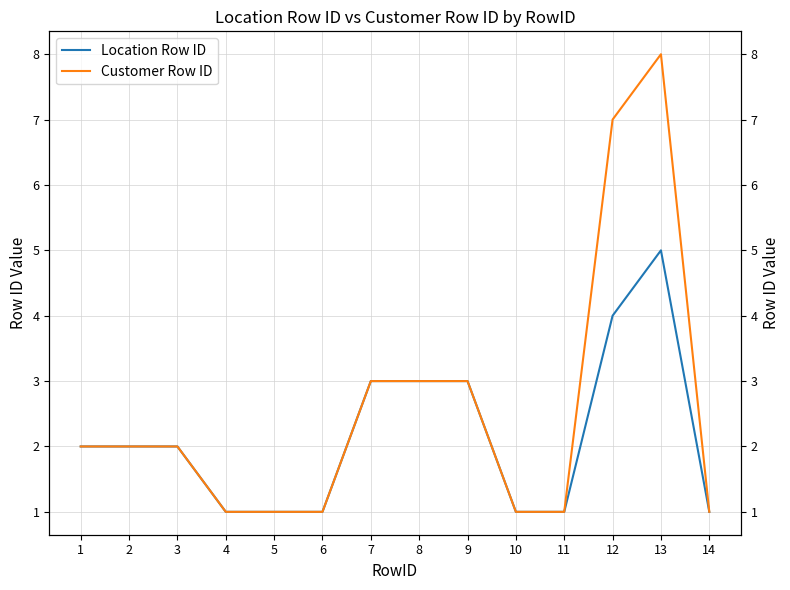

At how many categories does at least one series exceed 5?

2